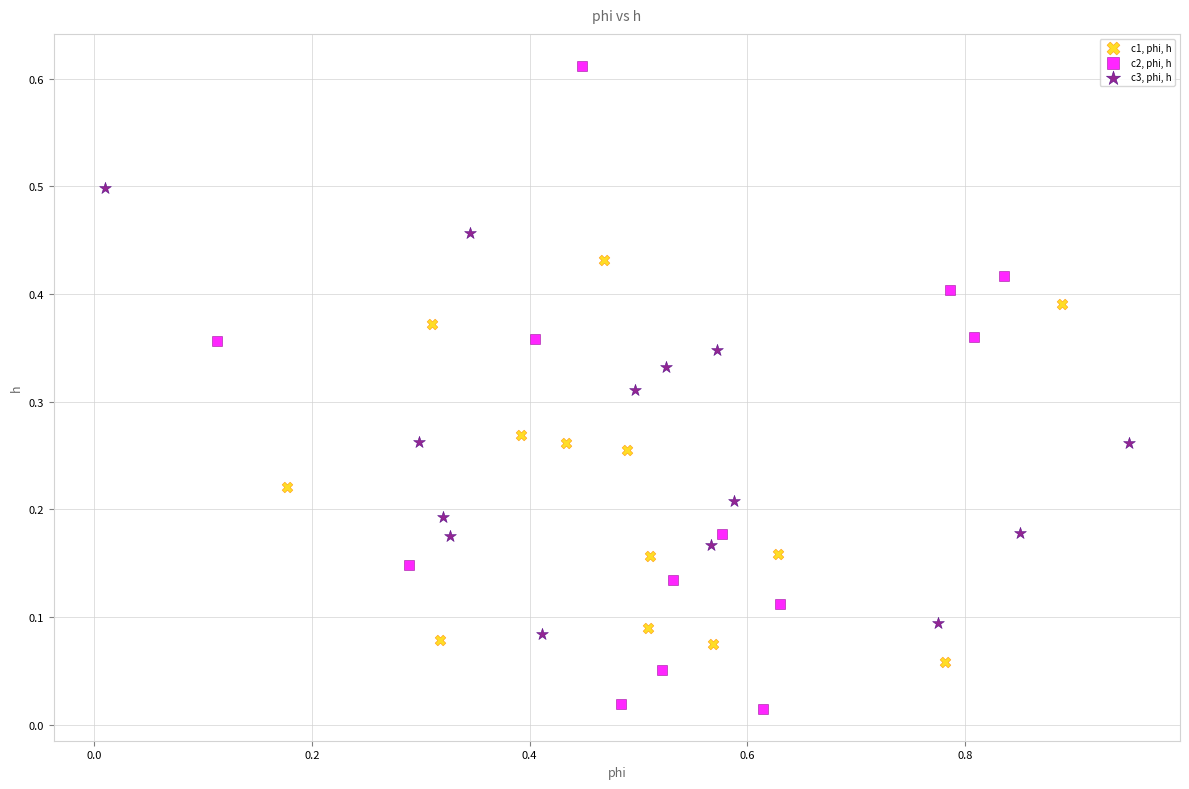

Which series contains the lowest Y value?

c2, phi, h